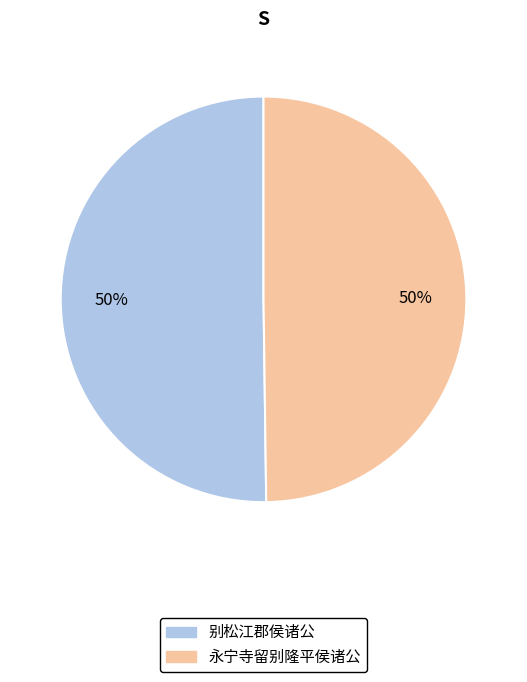

Combined, do 永宁寺留别隆平侯诸公 and 别松江郡侯诸公 account for over 50%?

Yes